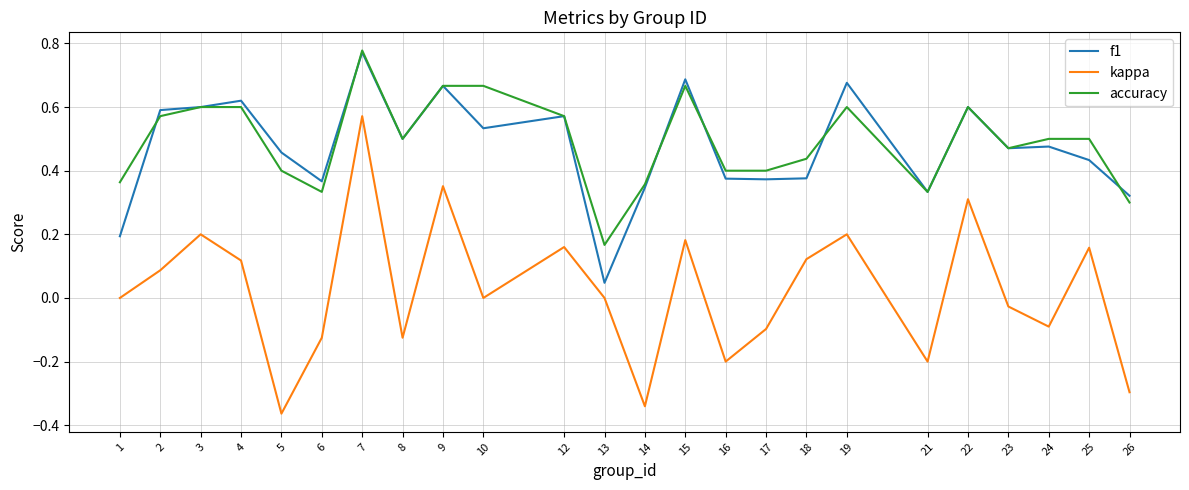

Which series changed the most between 10 and 14?

kappa